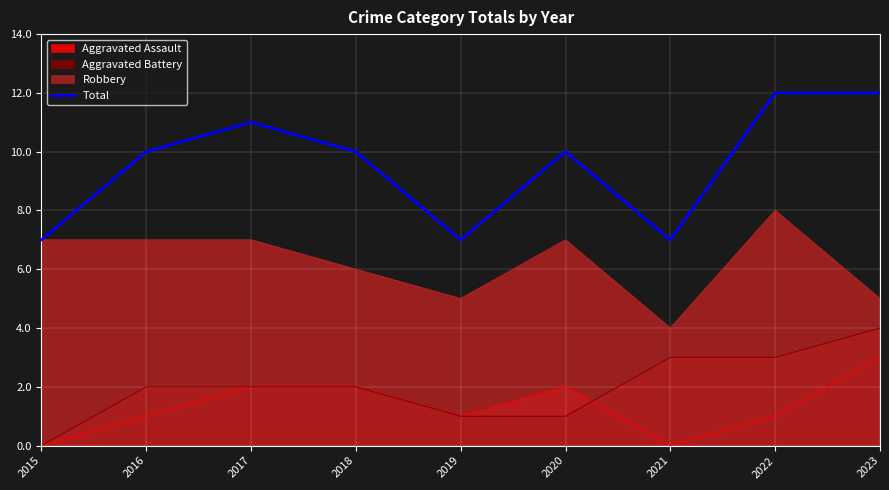

How many lines are shown in the chart?

4